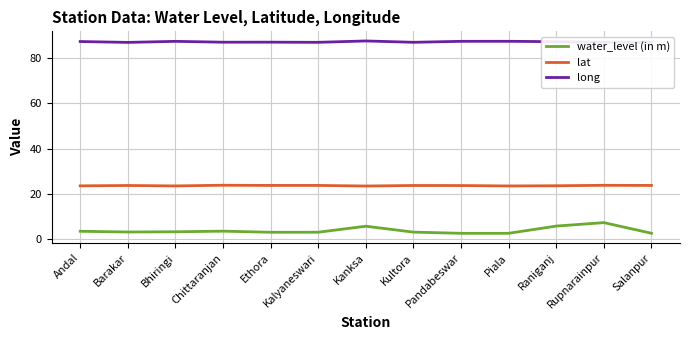

What position from the right is Rupnarainpur?

2